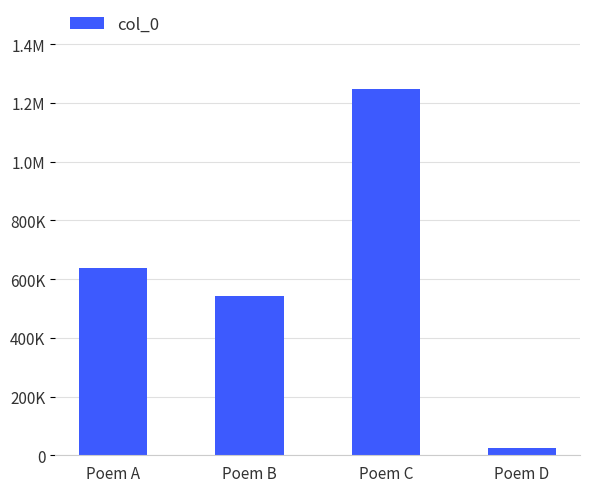

What is the sum of all values?

2453389